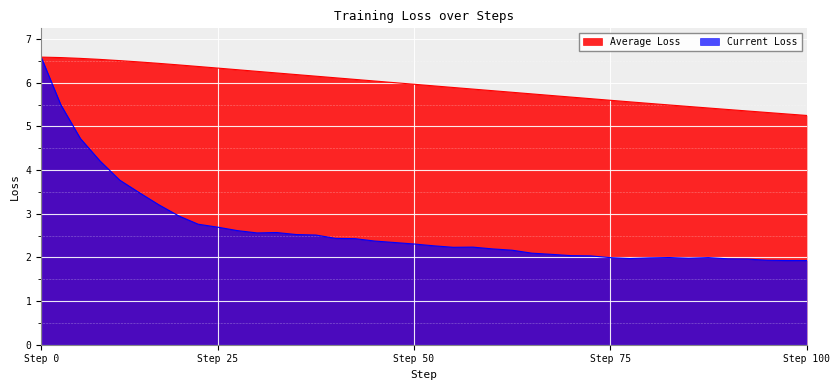

Count the number of categories in the chart.

40